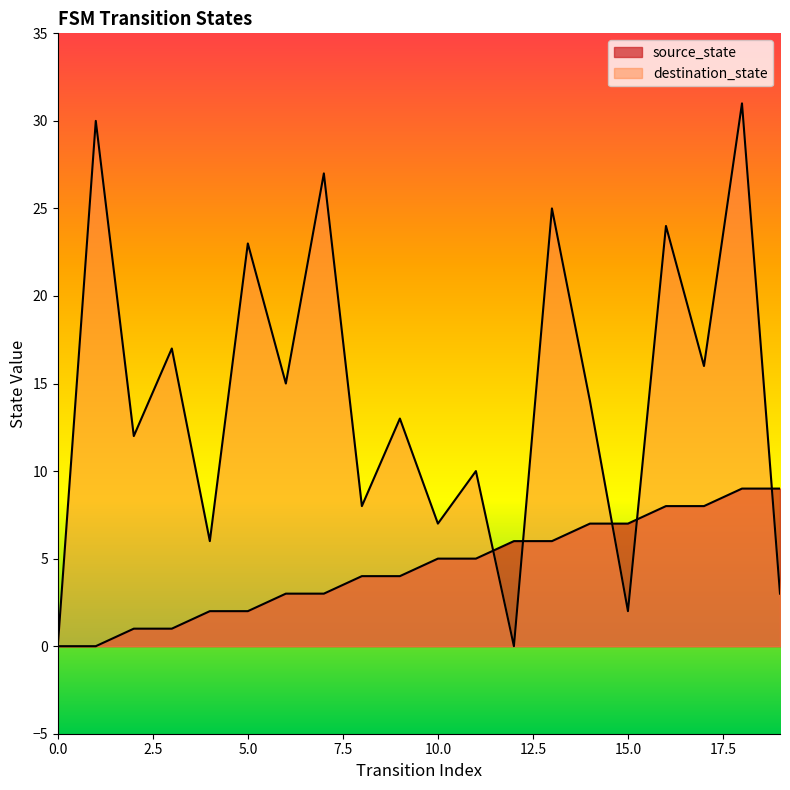

What is the sum of all source_state values?

90